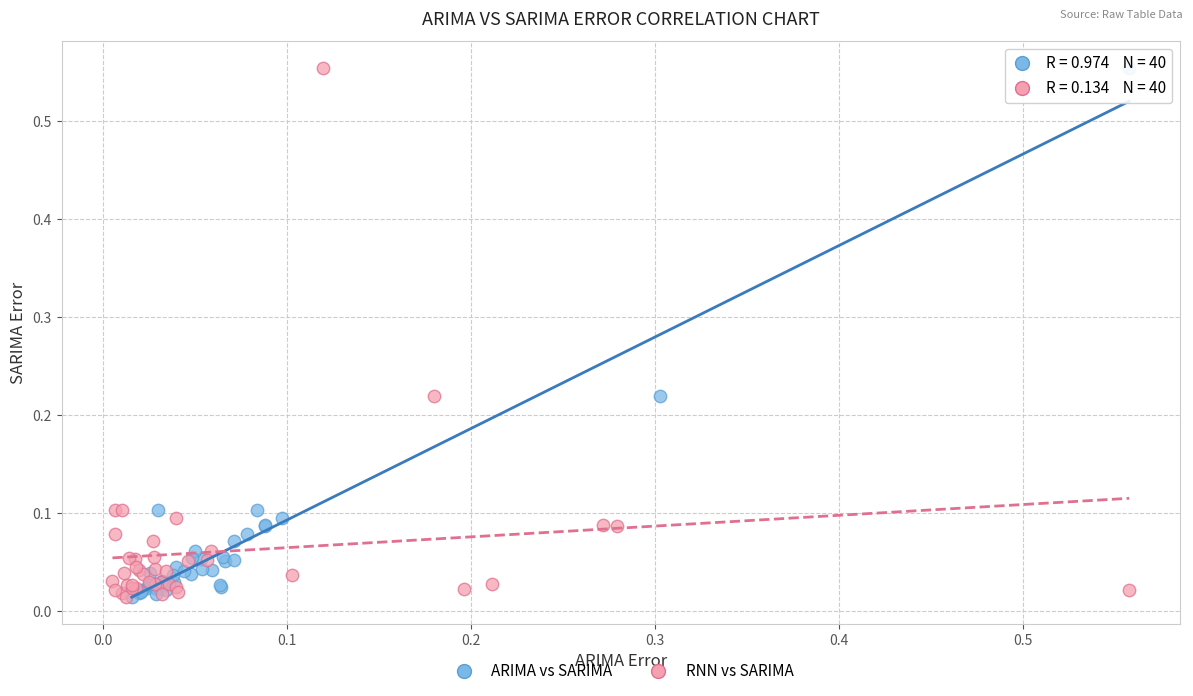

What are all the series names shown in the legend?

ARIMA vs SARIMA, RNN vs SARIMA